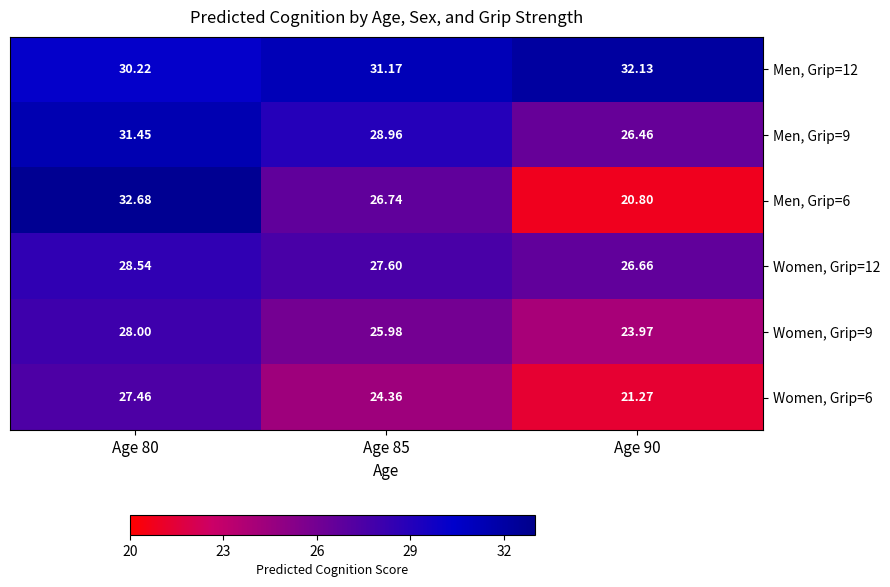

Rank the series at Age 85 from lowest to highest value.

Women, Grip=6, Women, Grip=9, Men, Grip=6, Women, Grip=12, Men, Grip=9, Men, Grip=12